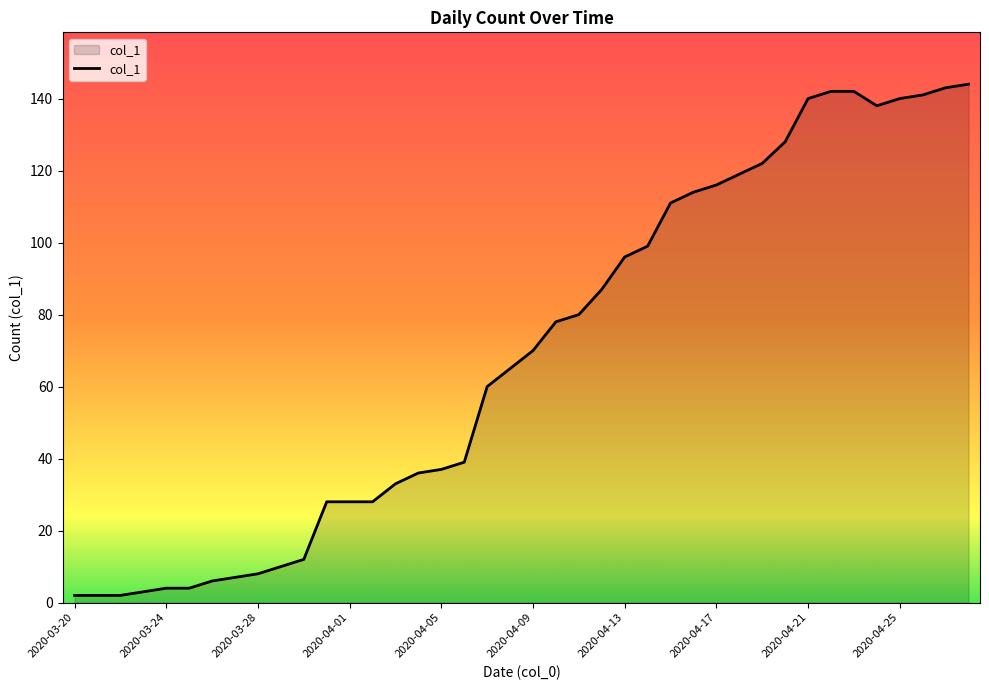

What is the maximum value shown in the chart?

144